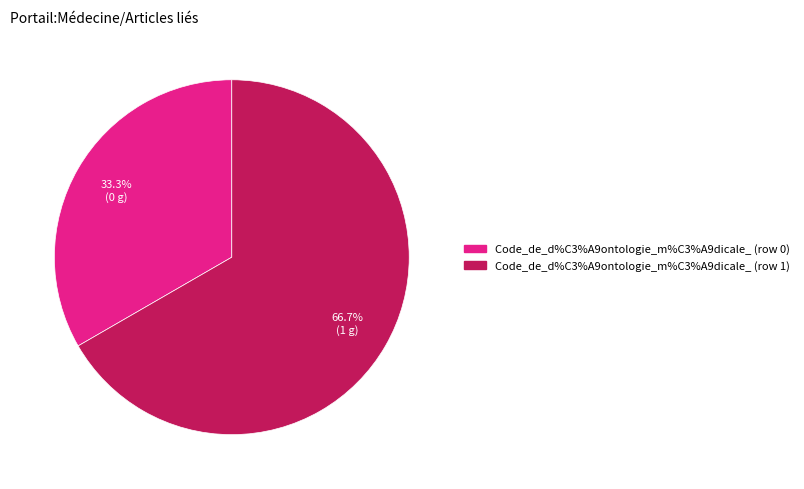

What is the largest slice in the pie chart?

Code_de_d%C3%A9ontologie_m%C3%A9dicale_ (row 1)